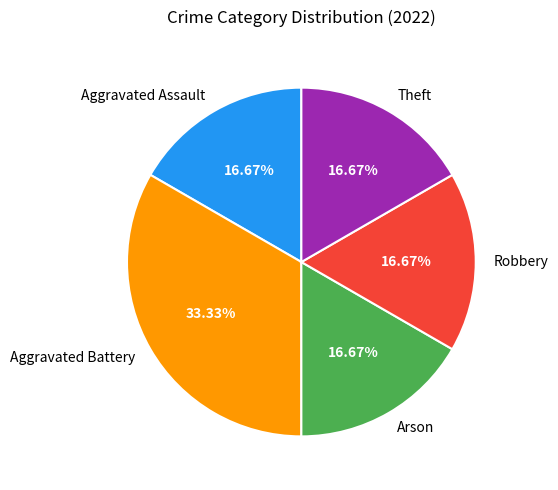

What percentage is the Aggravated Assault slice, to the nearest percent?

17%